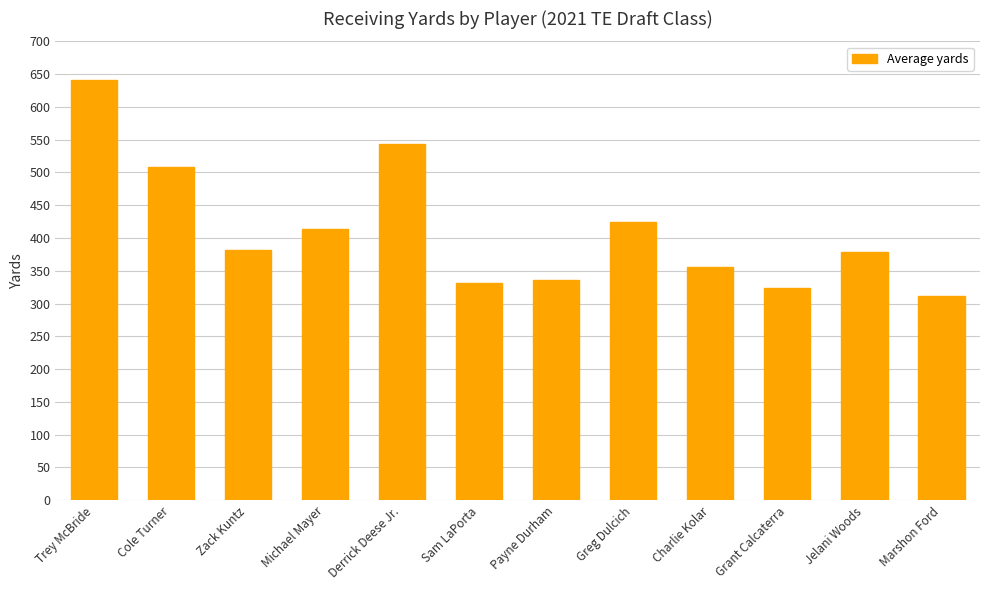

What is the change in value from Trey McBride to Jelani Woods?

-263